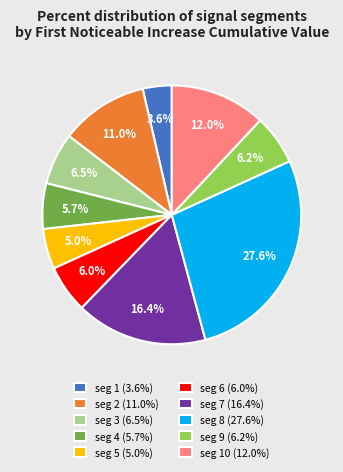

Is there any slice that represents more than half of the pie?

No